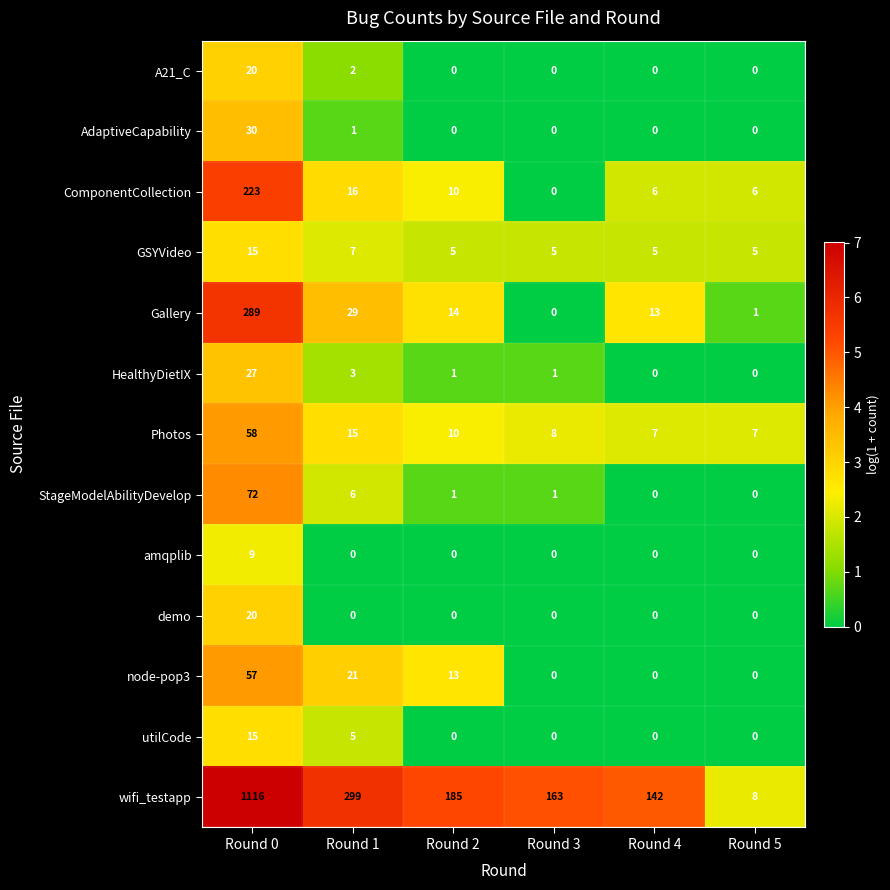

Where is GSYVideo nearest to the value 10?

Round 1